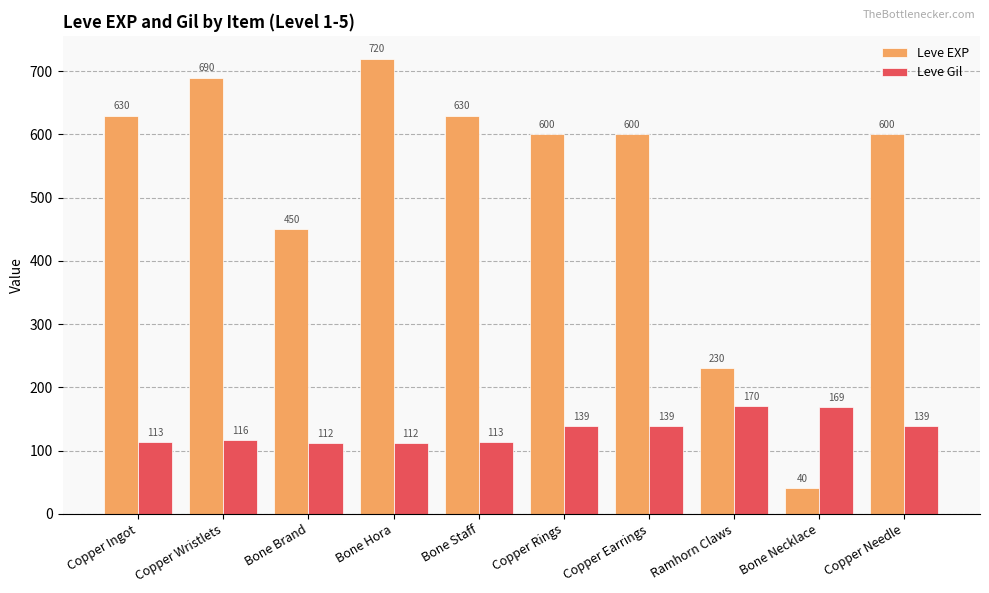

Reading left to right, extract all data points from this chart.

Leve EXP: Copper Ingot=630	Copper Wristlets=690	Bone Brand=450	Bone Hora=720	Bone Staff=630	Copper Rings=600	Copper Earrings=600	Ramhorn Claws=230	Bone Necklace=40	Copper Needle=600
Leve Gil: Copper Ingot=113	Copper Wristlets=116	Bone Brand=112	Bone Hora=112	Bone Staff=113	Copper Rings=139	Copper Earrings=139	Ramhorn Claws=170	Bone Necklace=169	Copper Needle=139